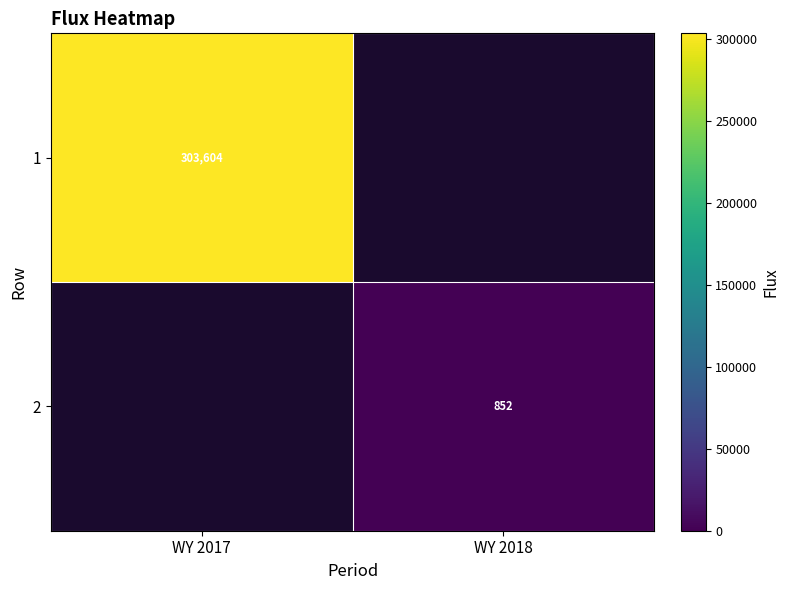

Is it true that 2 equals 852 at WY 2018?

True